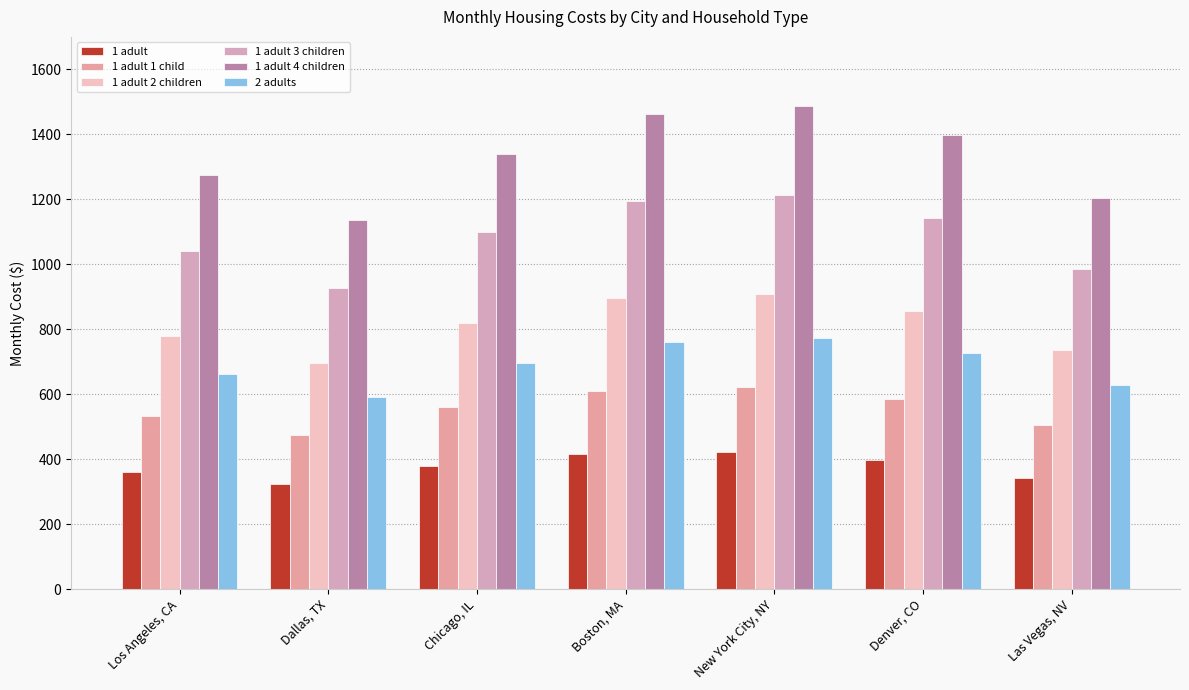

The value of 1 adult 1 child at Las Vegas, NV is 504. True or false?

True